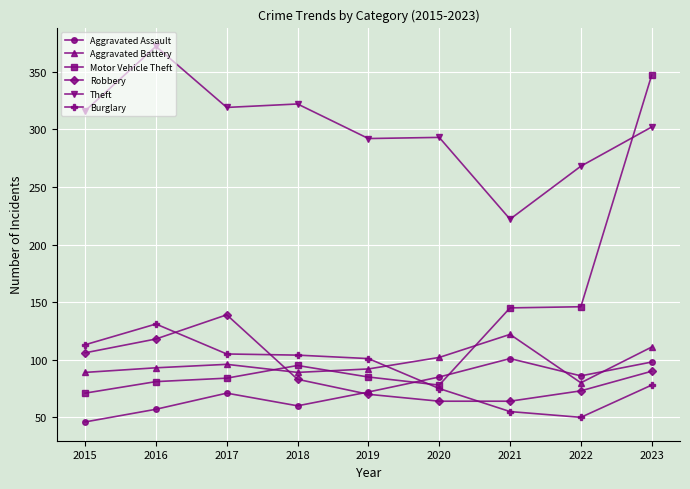

How many distinct data groups are displayed?

6